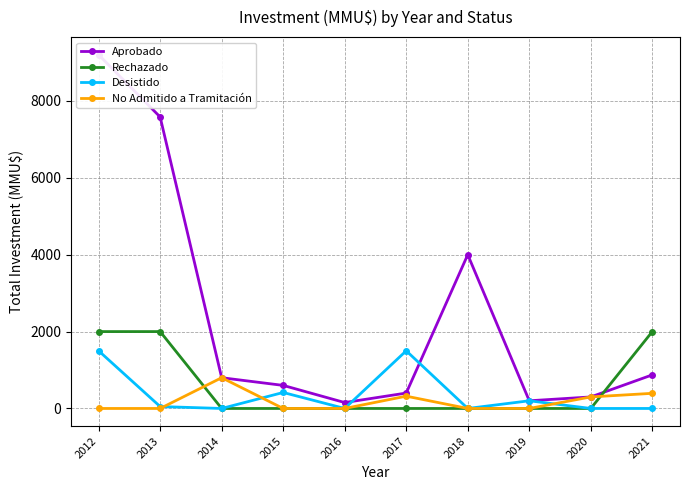

Does the chart have visible grid lines?

Yes